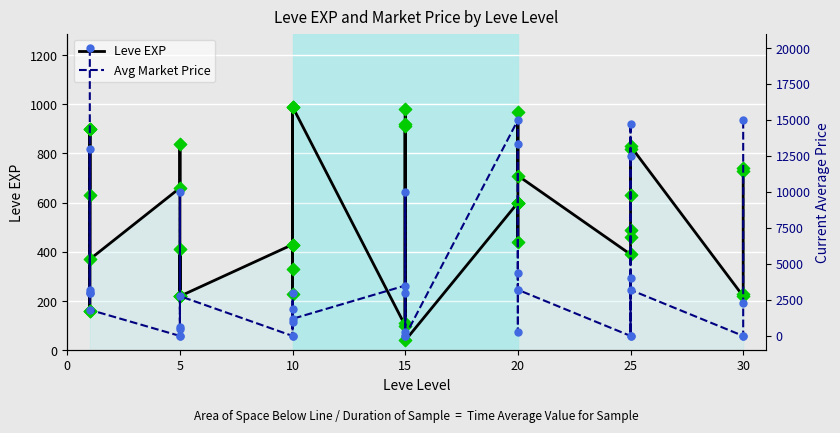

Which series has the widest spread of Y values?

Avg Market Price